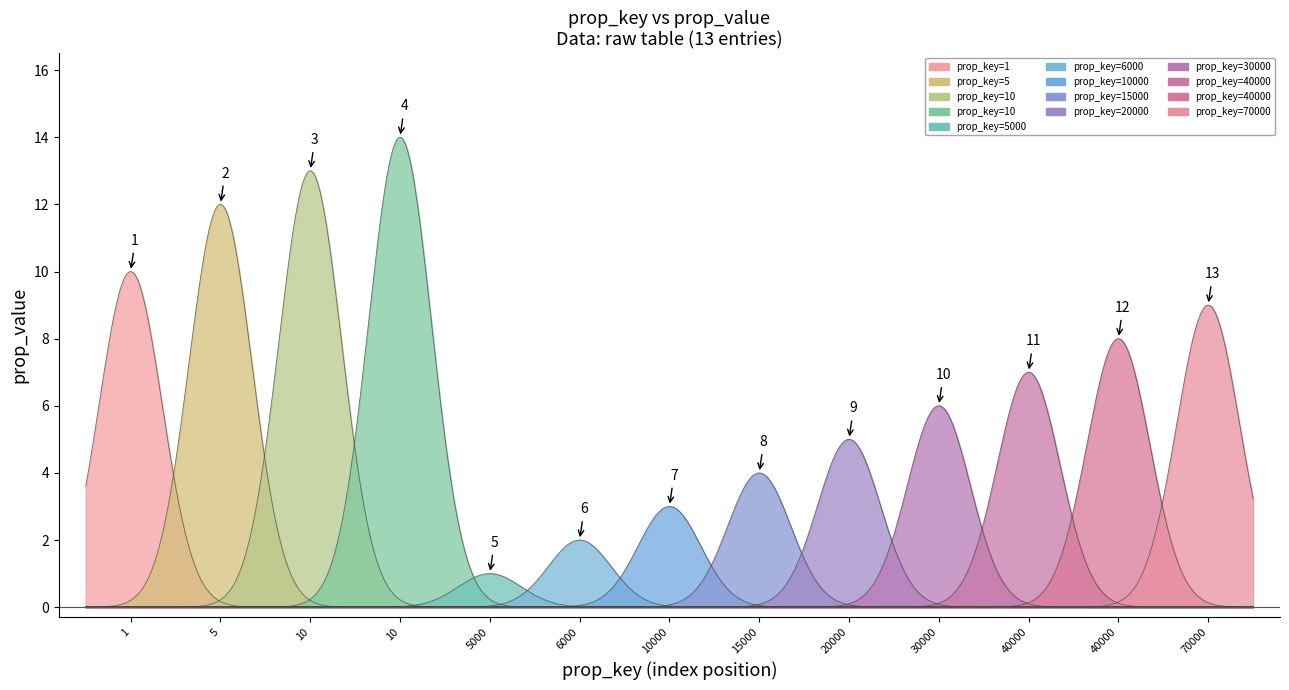

What is the difference between the values at 6000 and 40000?

5